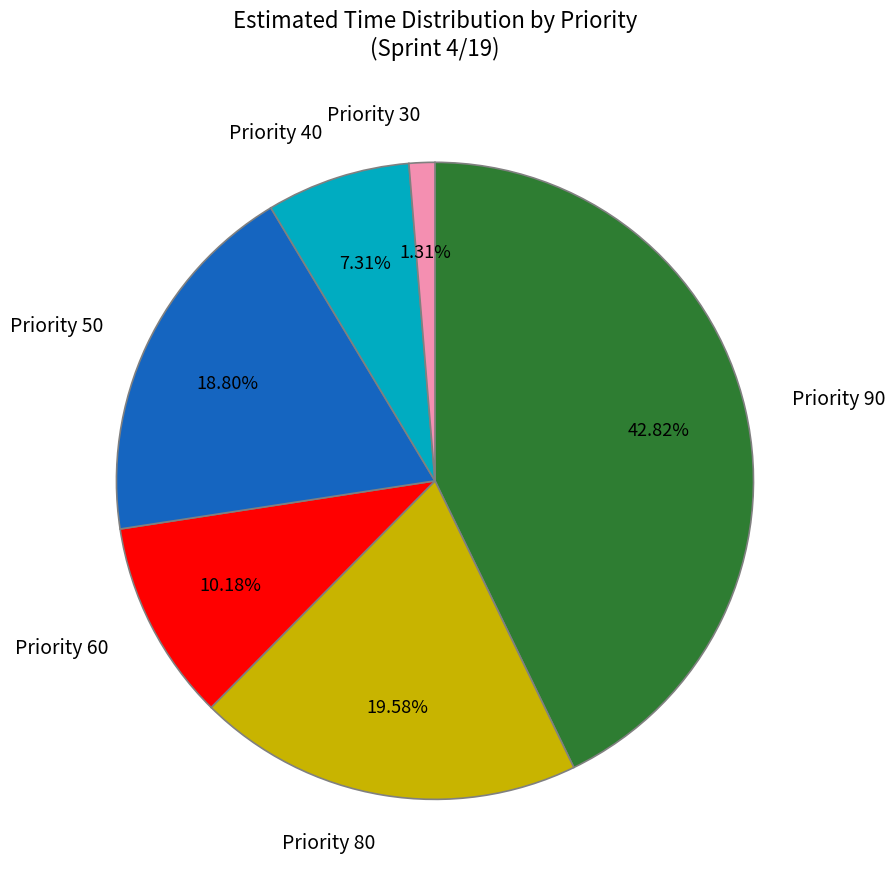

Is the sum of Priority 80 and Priority 40 greater than half?

No